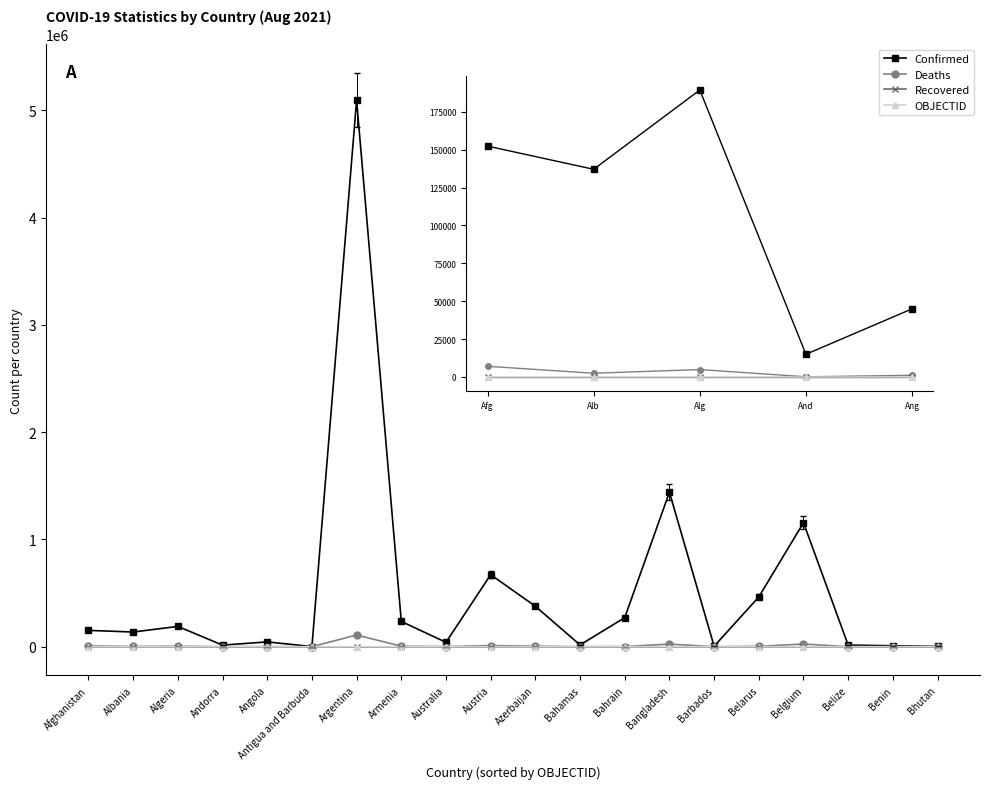

The Confirmed series shows 1440644 at Bangladesh. True or false?

True